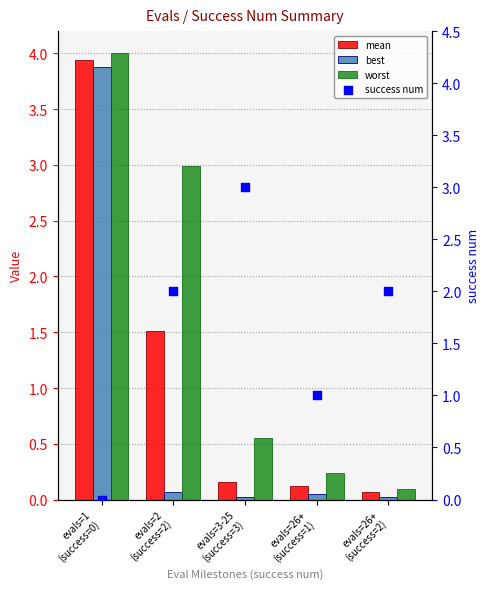

Which series contains the highest Y value?

worst